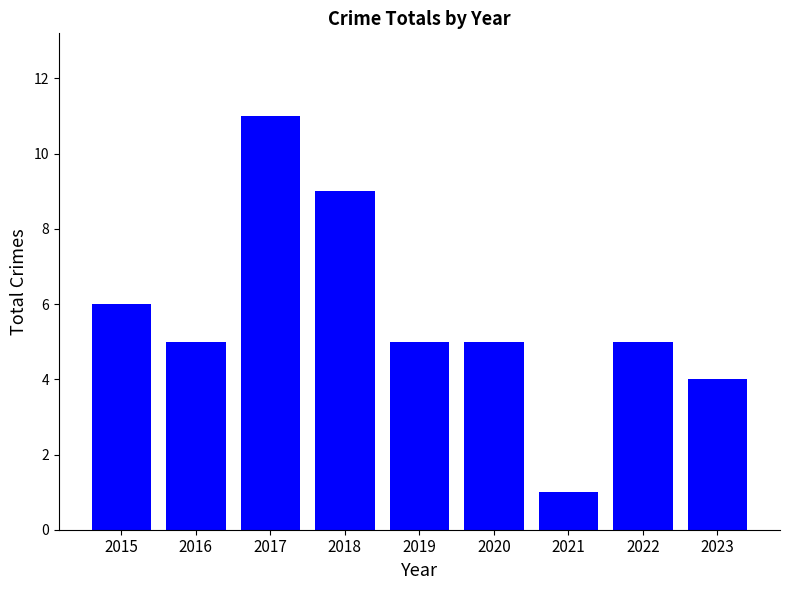

Is it true that the value at 2018 is 9?

True